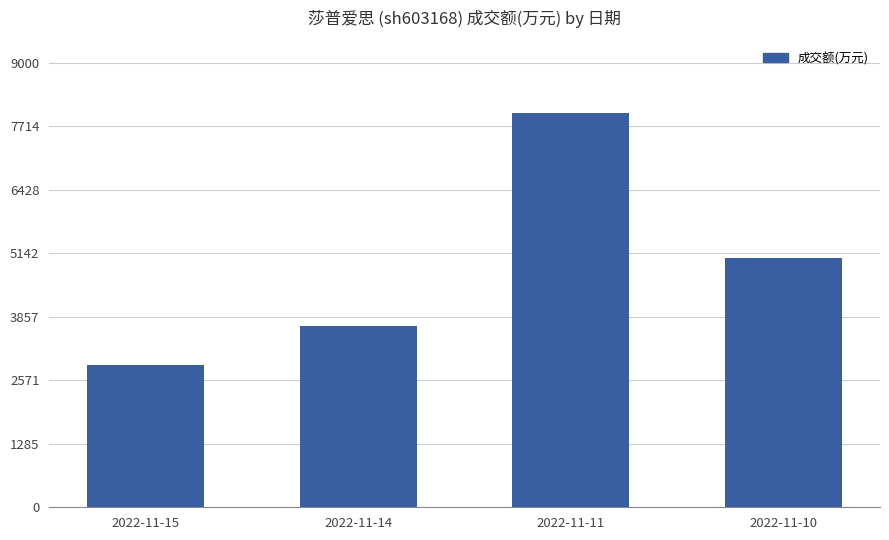

Is it true that the value at 2022-11-14 is 3670?

True